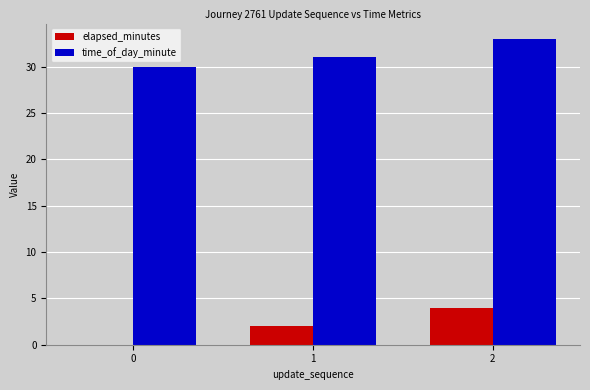

Count the elapsed_minutes values in the range 0 to 4.

3